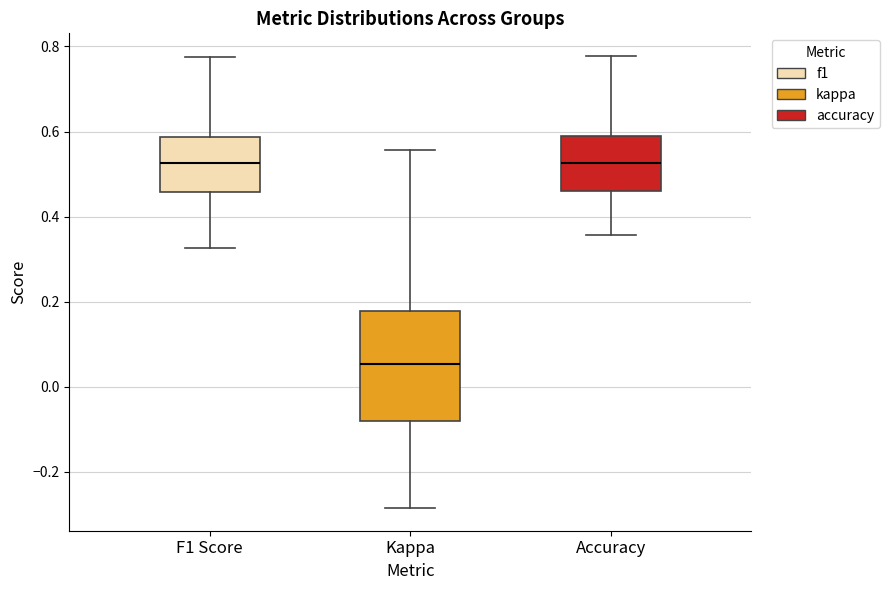

Comparing the boxes themselves (not the whiskers), which one is the tallest?

Kappa